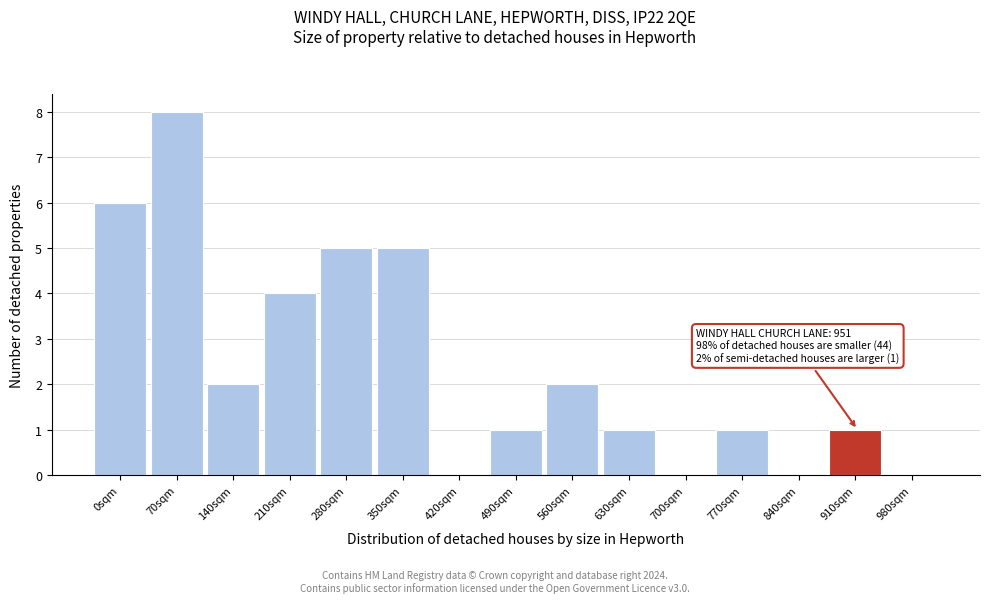

Reading left to right, extract all data points from this chart.

0sqm=6	70sqm=8	140sqm=2	210sqm=4	280sqm=5	350sqm=5	420sqm=0	490sqm=1	560sqm=2	630sqm=1	700sqm=0	770sqm=1	840sqm=0	910sqm=1	980sqm=0